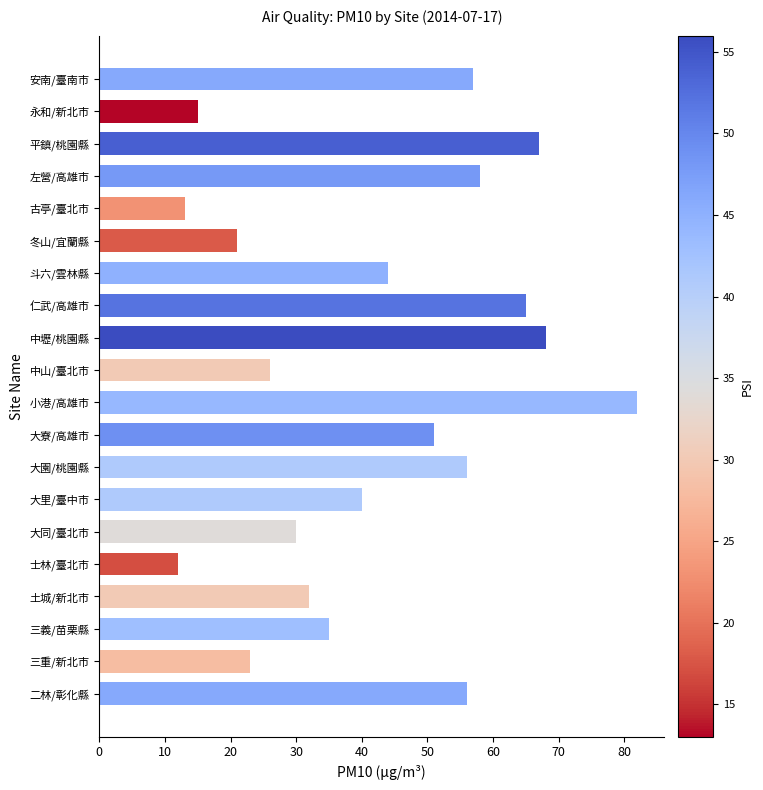

At which category does the chart reach its minimum across all series?

士林/臺北市